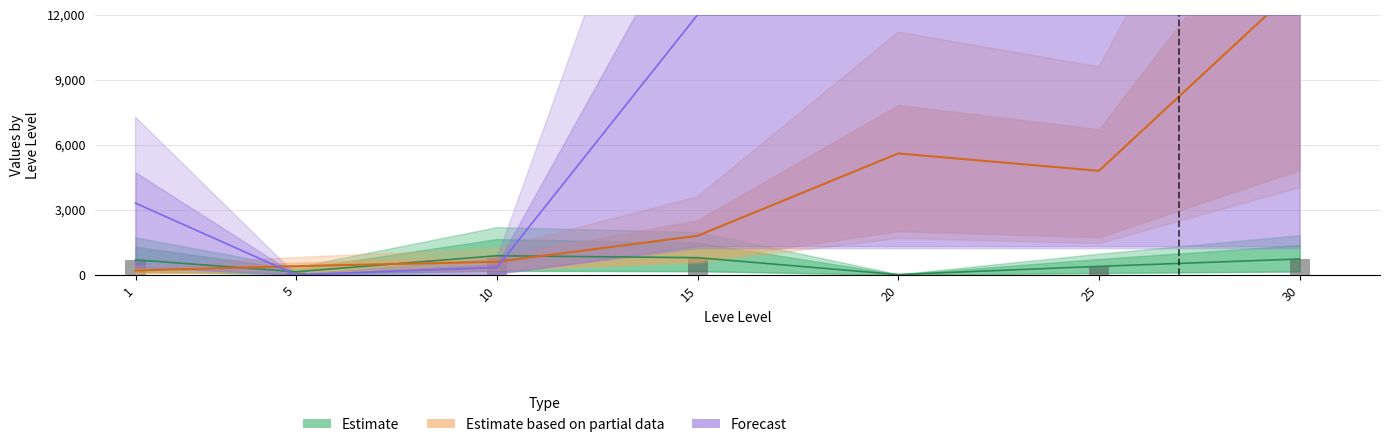

Rank the series at 20 from highest to lowest value.

Forecast, Estimate based on partial data, Estimate